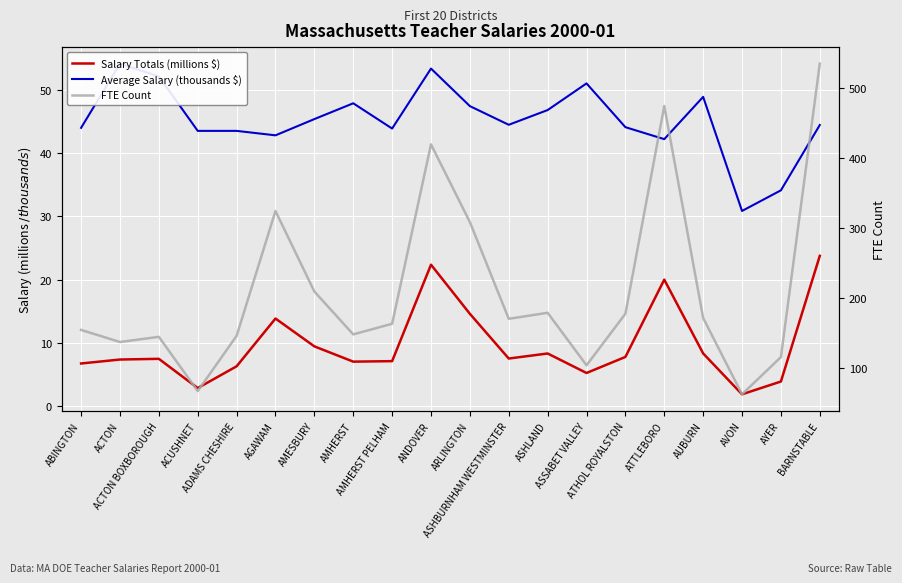

Count the number of categories in the chart.

20